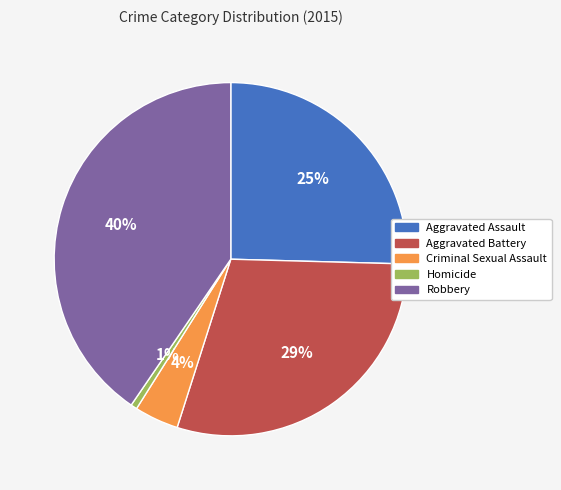

True or false: Robbery accounts for 40% of the total.

True